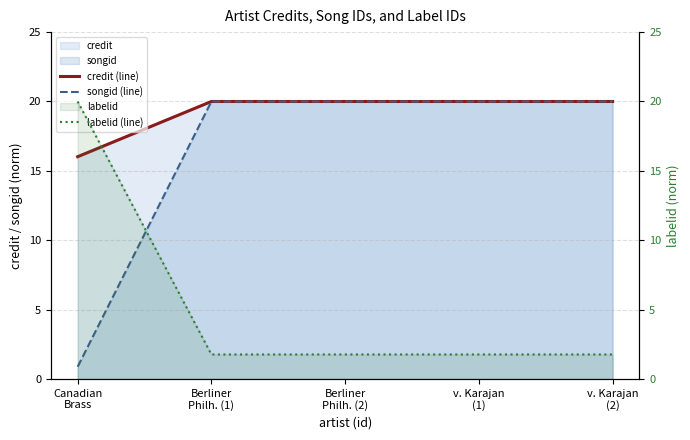

After their last crossing, which series has the higher values: labelid (line) or songid (line)?

songid (line)